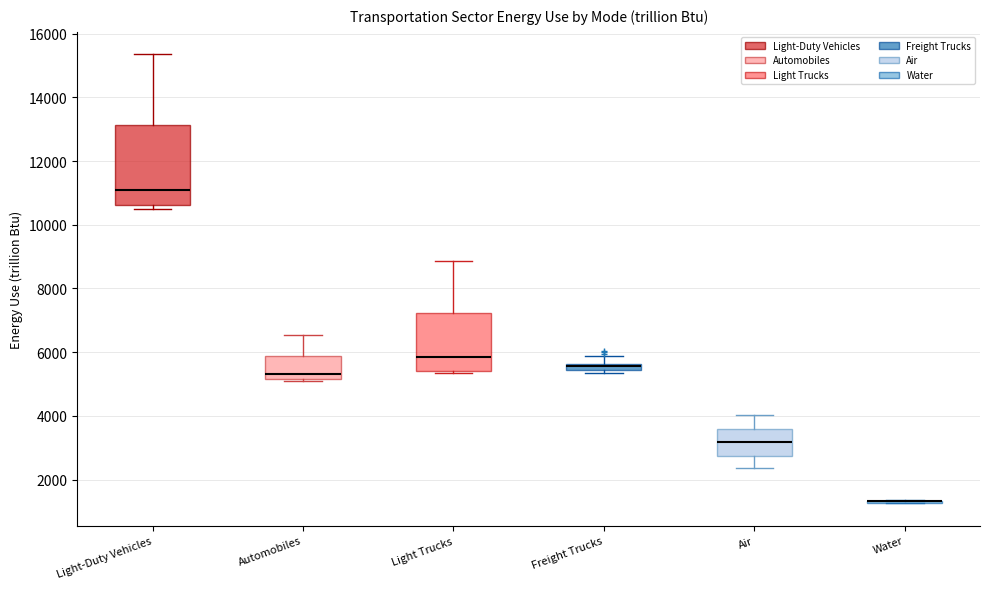

Comparing the boxes themselves (not the whiskers), which one is the tallest?

Light-Duty Vehicles